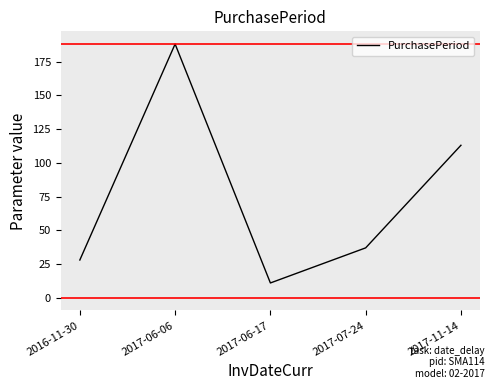

How many lines are shown in the chart?

1